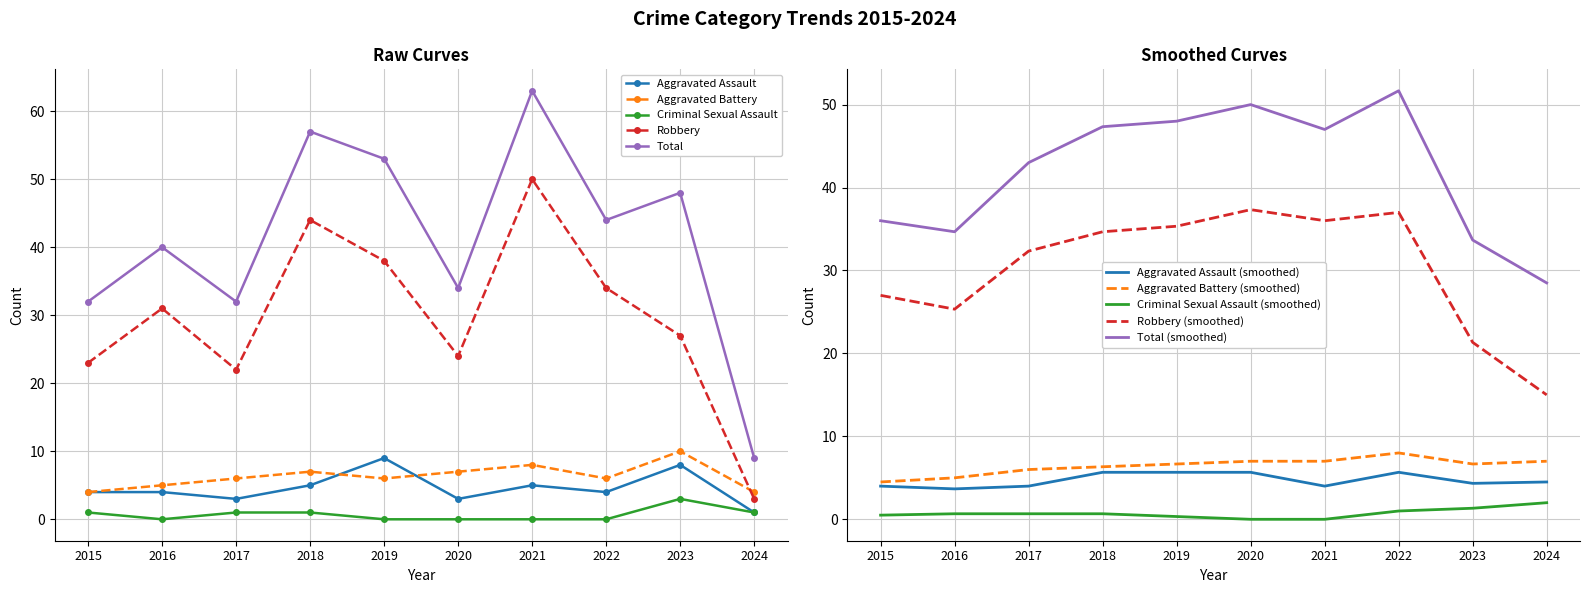

The value of Total at 2019 is 25. True or false?

False